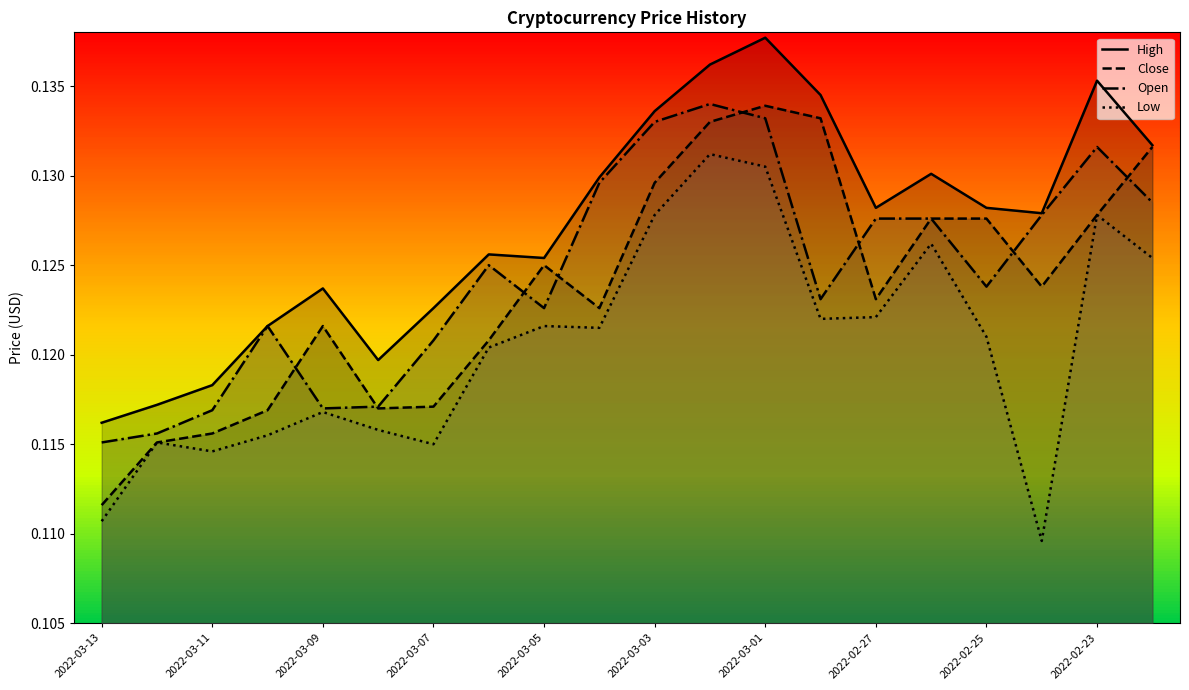

Where is Close nearest to the value 0?

2022-03-13